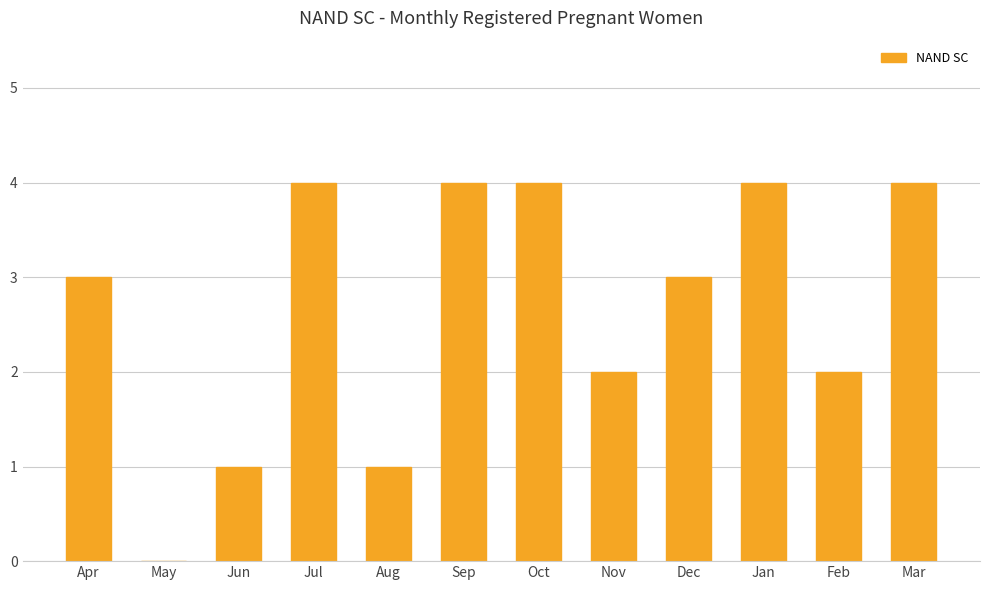

Reading right to left, list all the values displayed in this chart.

4	2	4	3	2	4	4	1	4	1	0	3